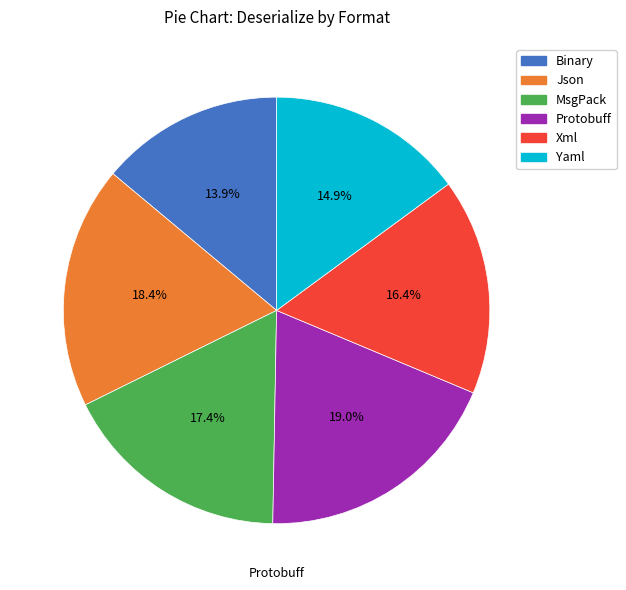

Rank the categories by value from highest to lowest.

Protobuff, Json, MsgPack, Xml, Yaml, Binary